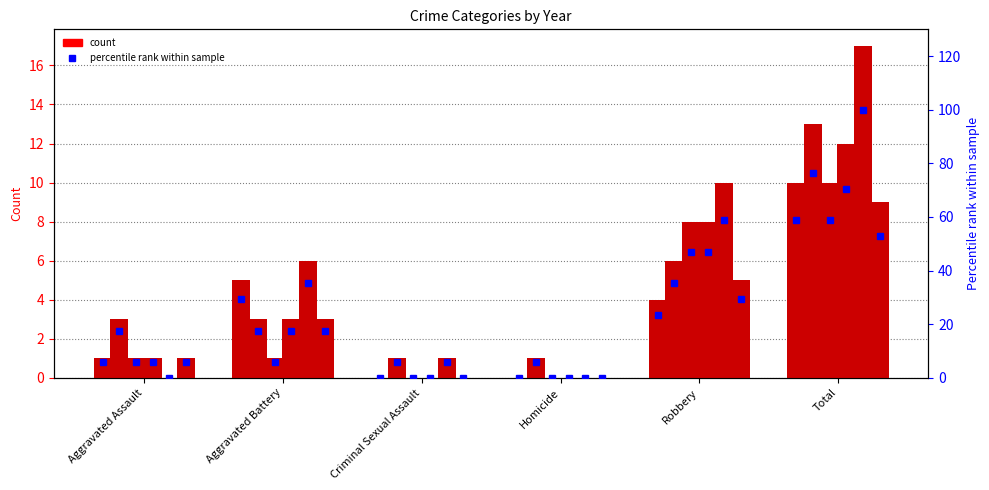

Does the chart contain stacked bars?

No